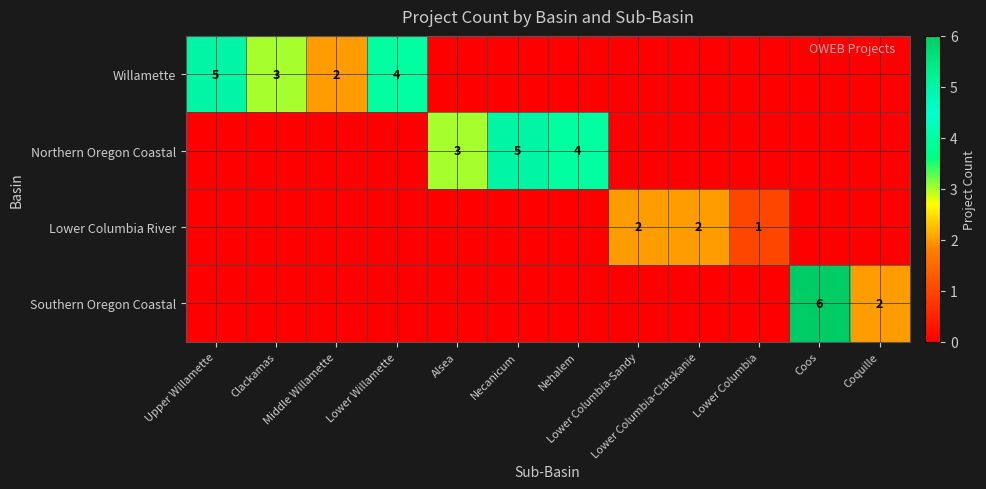

True or false: Lower Columbia River has a value of 2 at Lower Columbia-Clatskanie.

True